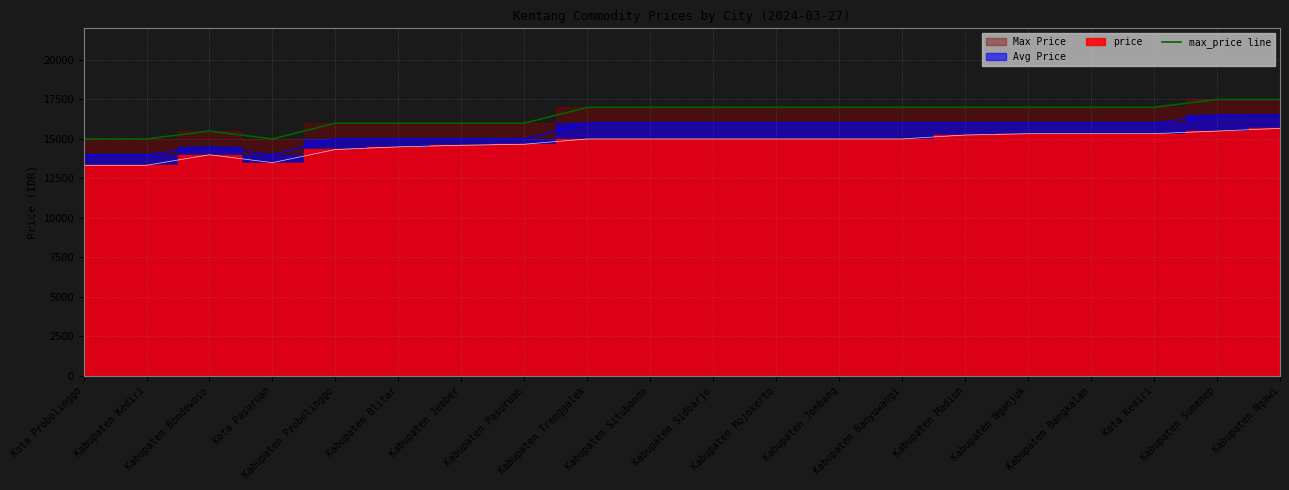

What position from the left is Kota Probolinggo?

1